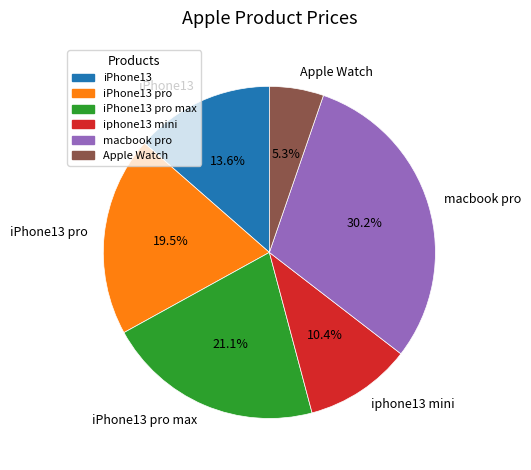

To the nearest percent, what portion does Apple Watch represent?

5%